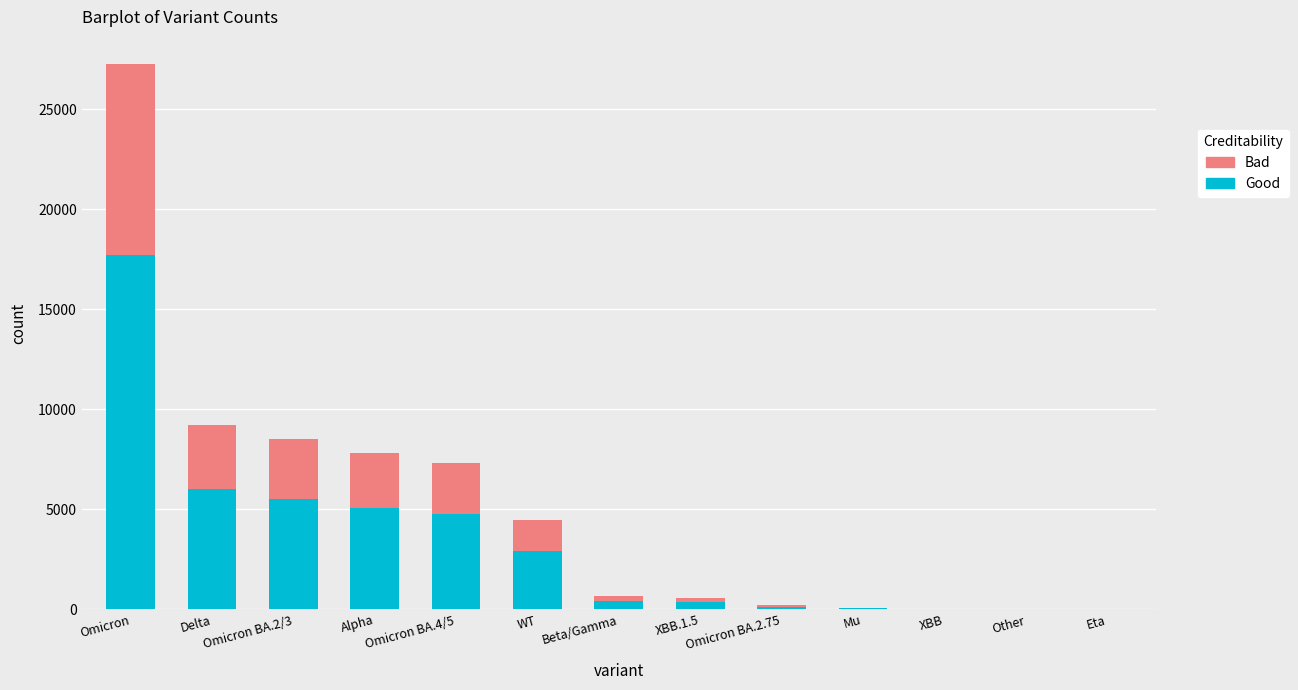

The Good series shows 17711 at Omicron. True or false?

True